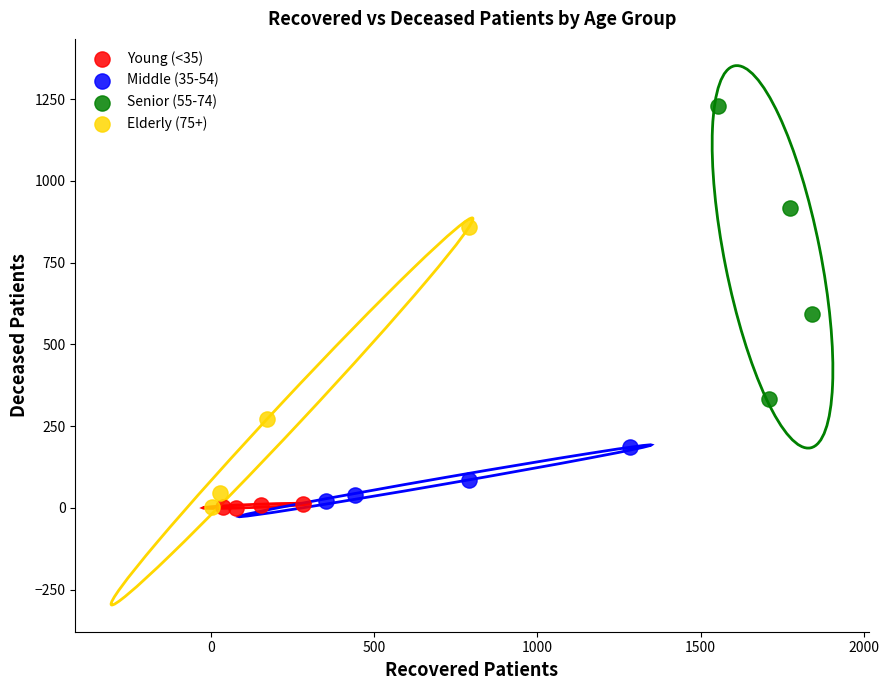

What are all the series names shown in the legend?

Young (<35), Middle (35-54), Senior (55-74), Elderly (75+)